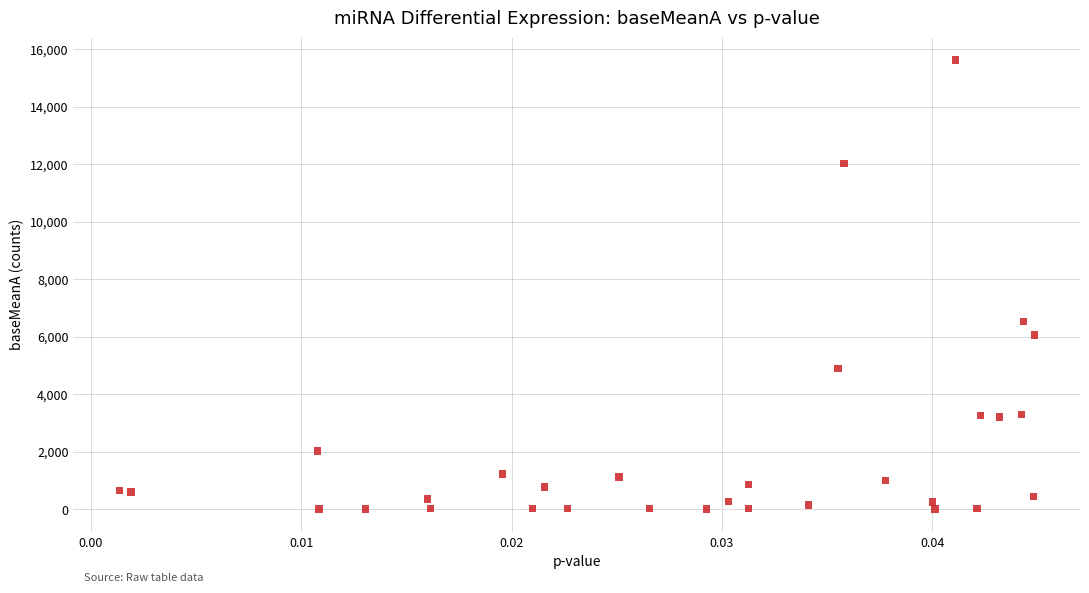

What Y value in the scatter plot is closest to 7813?

6522